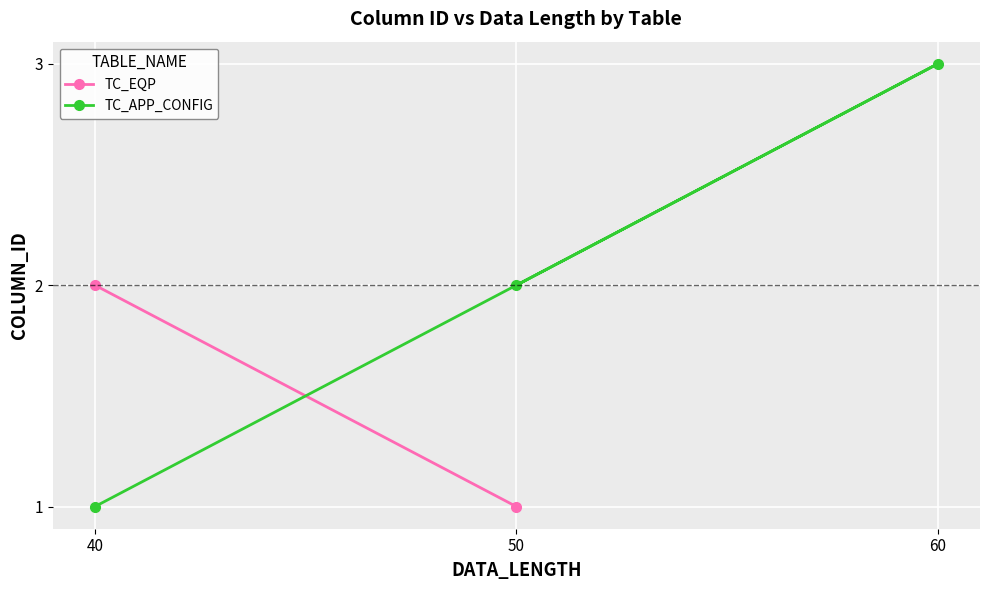

What is the average value?

2